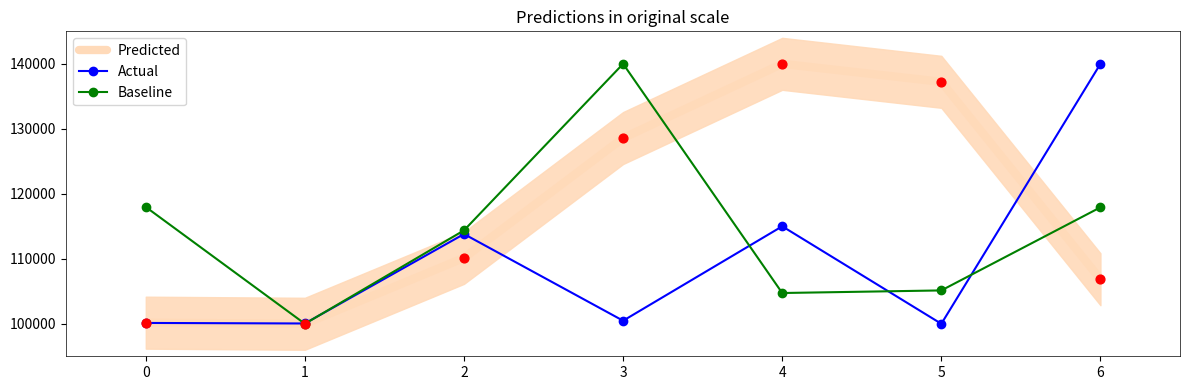

What are all the series names shown in the legend?

Predicted, Actual, Baseline